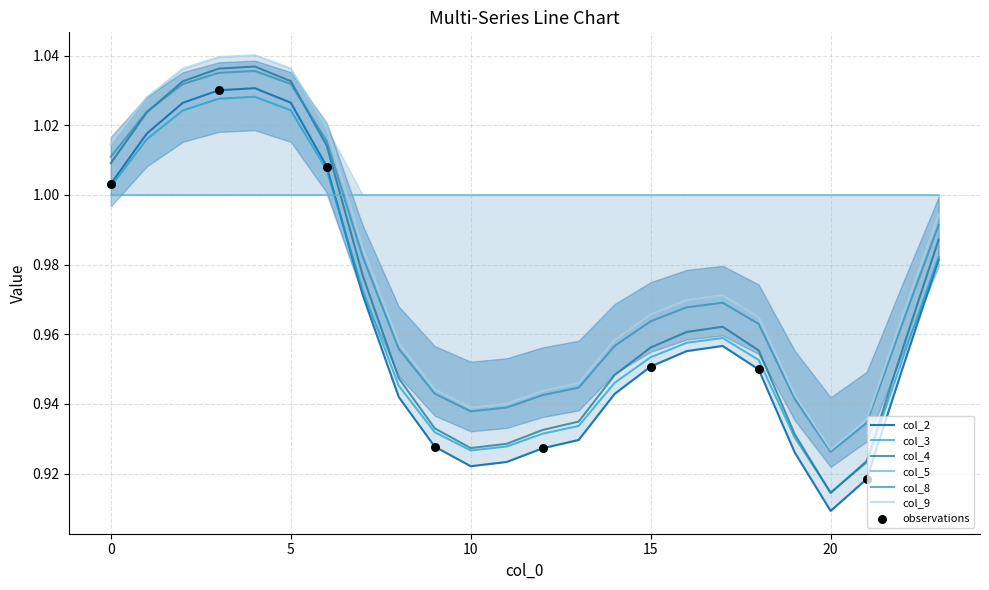

Which series contains the lowest Y value?

col_2